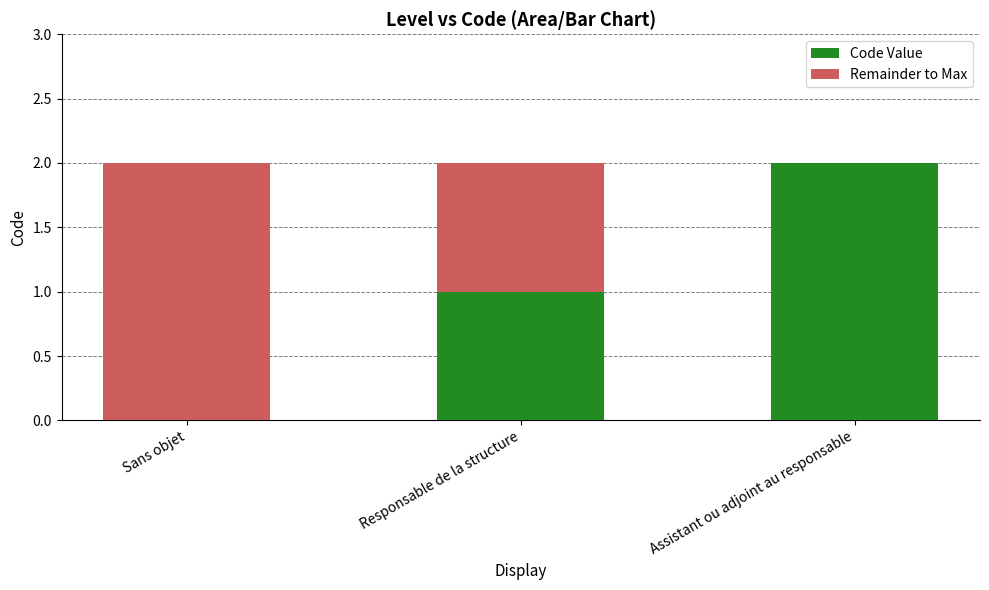

The Code Value series shows 0 at Responsable de la structure. True or false?

False